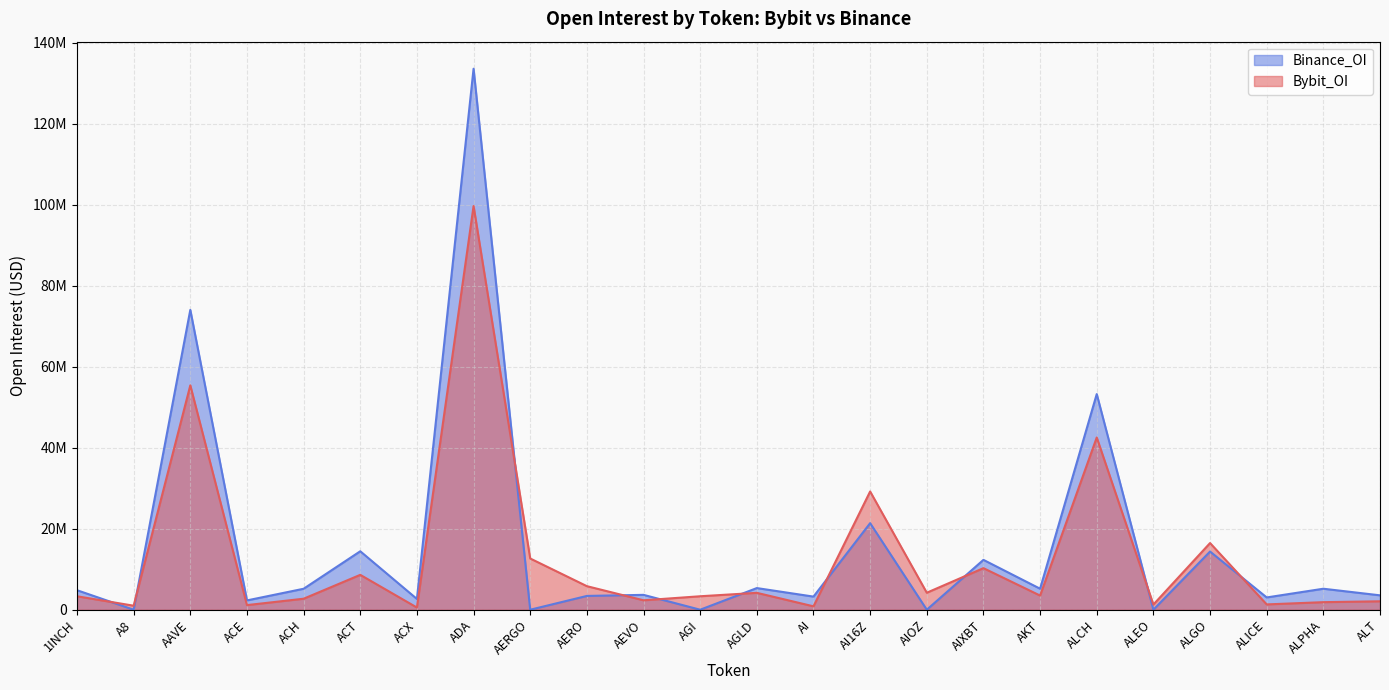

How many interior local valleys does the Bybit_OI series have?

9